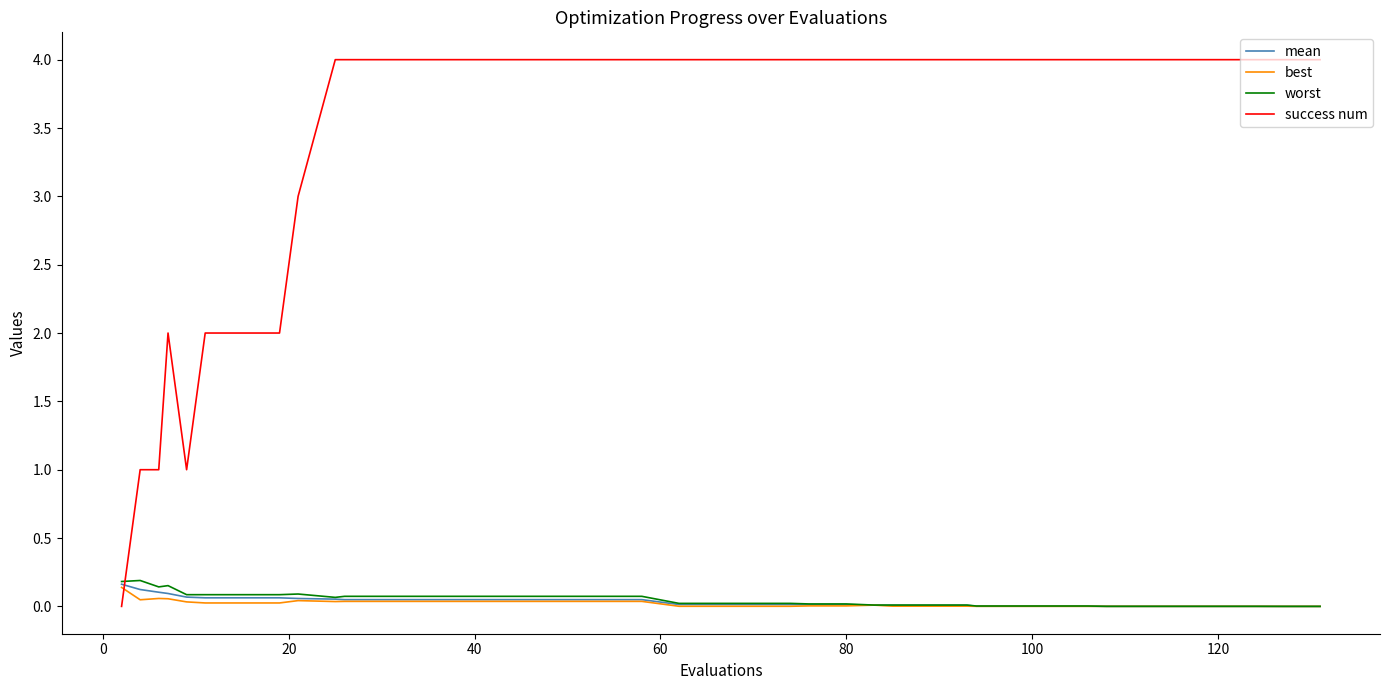

Which series has the largest range (max minus min)?

success num